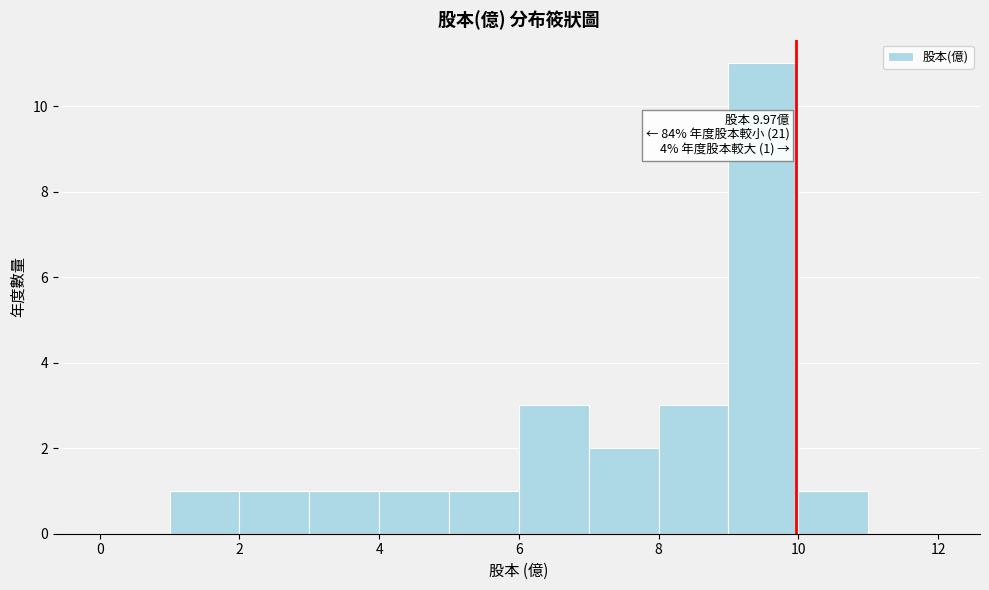

Which range on the x-axis has the tallest bar?

9 to 10